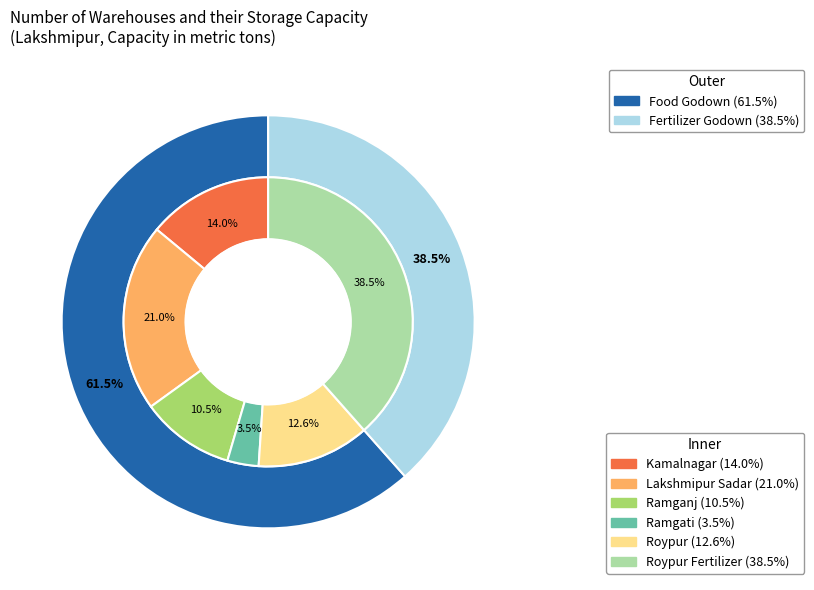

Which series has the largest range (max minus min)?

fertilizer_capacity